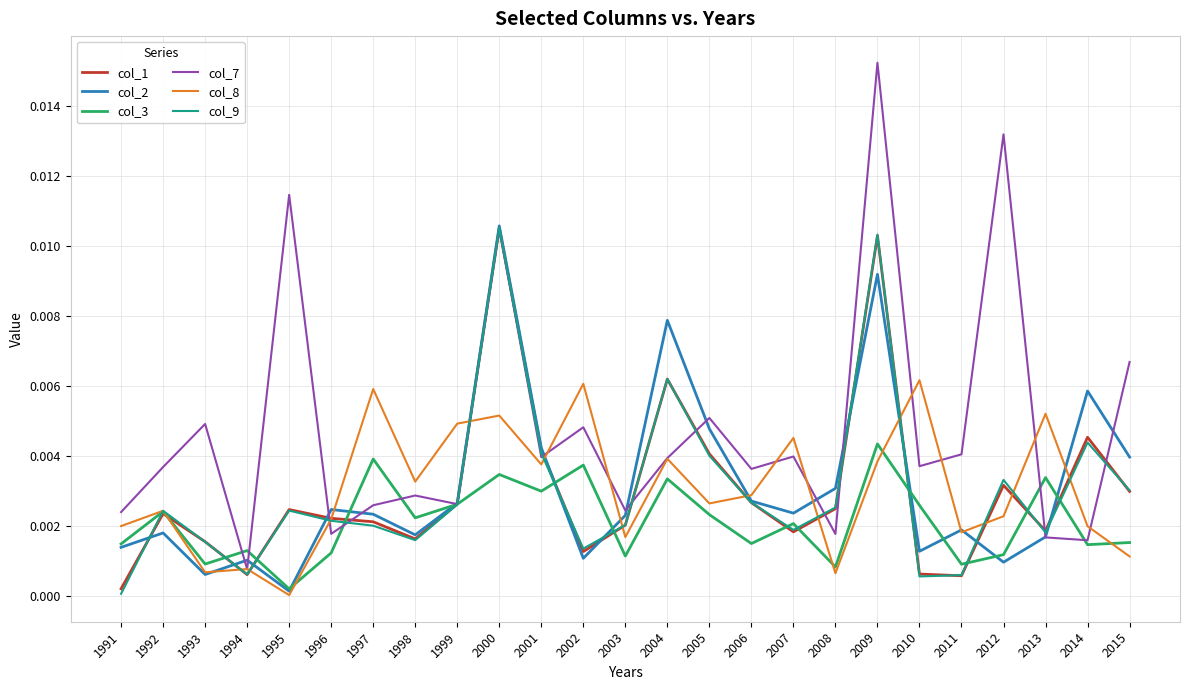

Where is col_2 nearest to the value 0?

1995